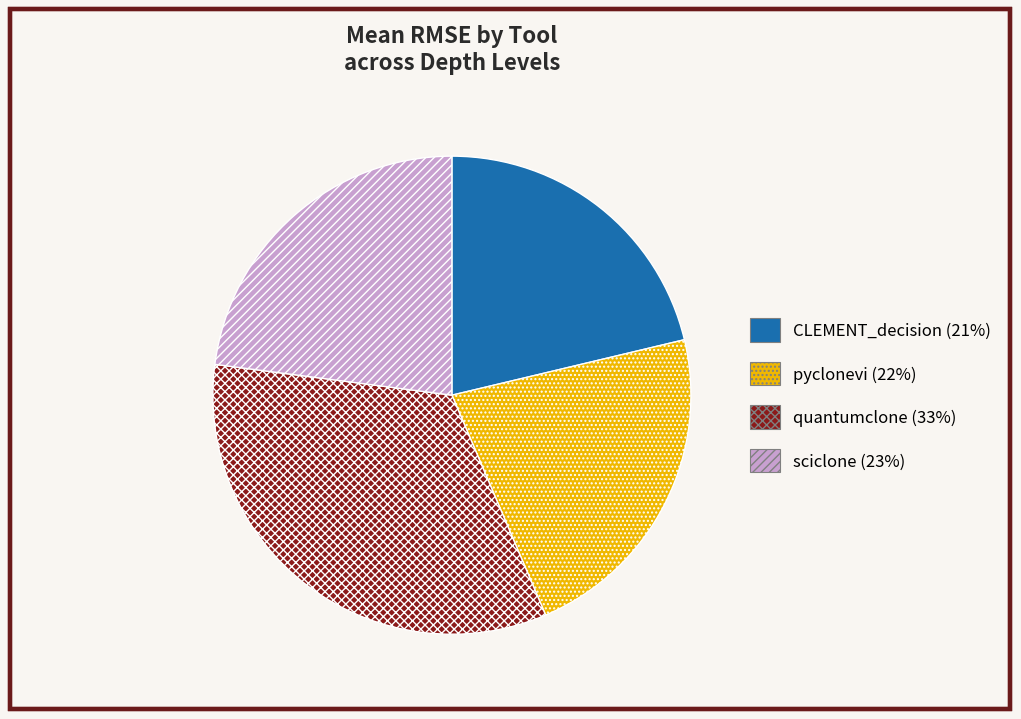

Does any single category account for the majority?

No